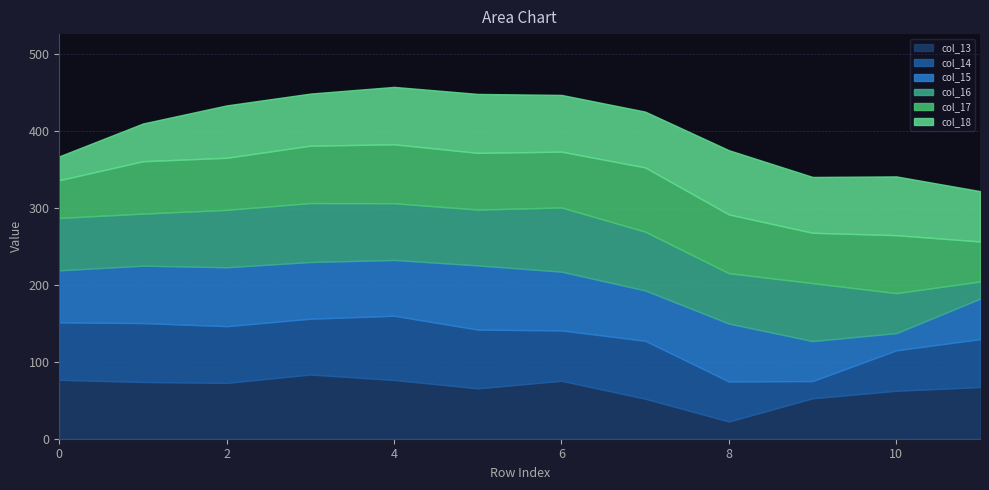

At which category does the chart reach its minimum across all series?

8